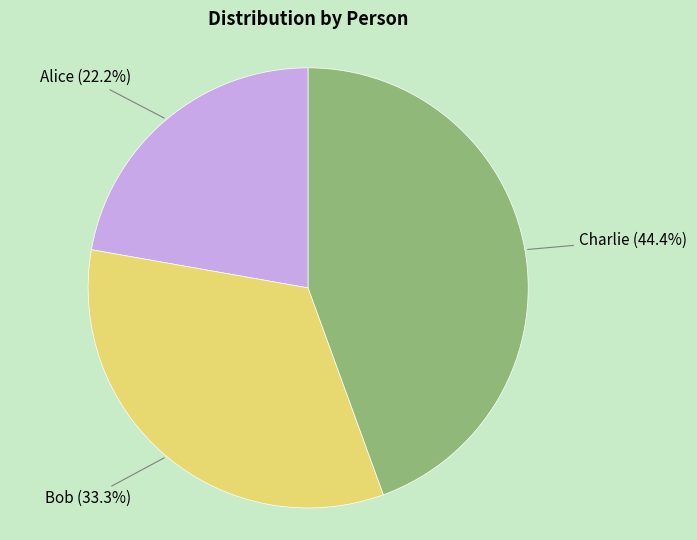

How many slices are in this pie chart?

3